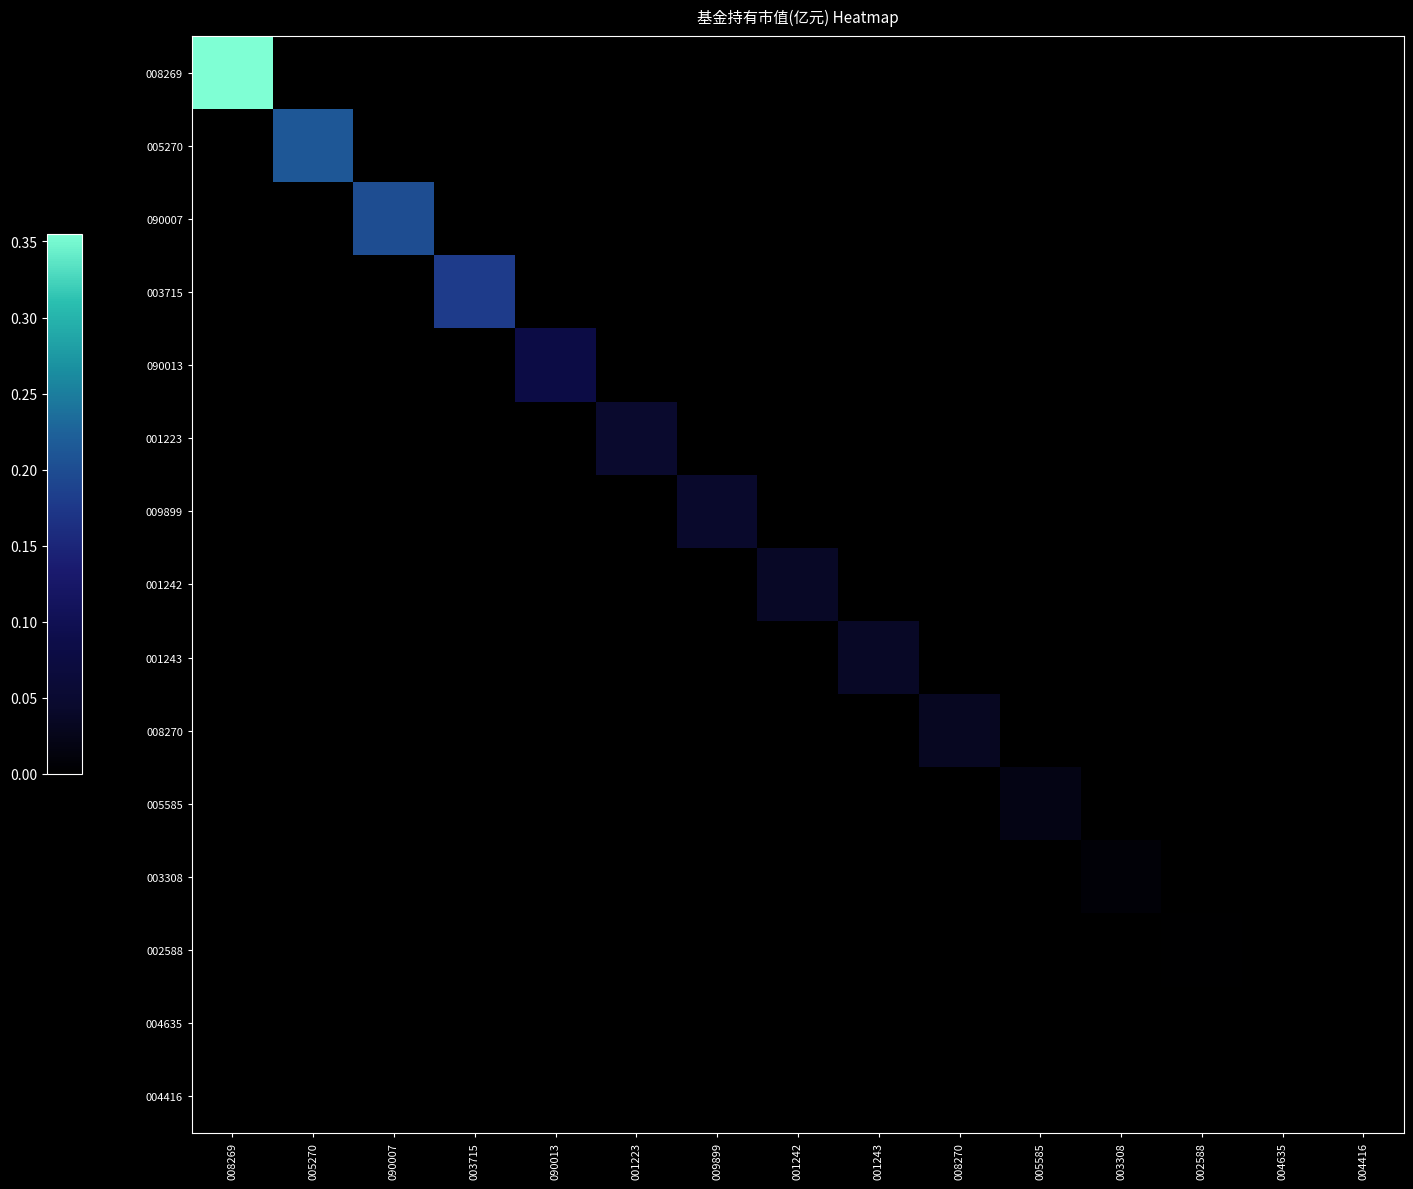

How many categories are shown in the chart?

15